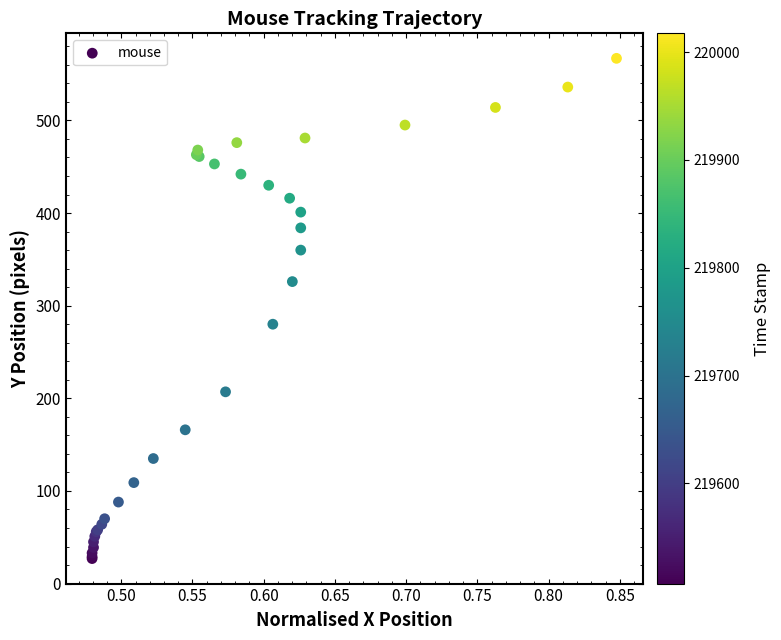

What Y value in the scatter plot is closest to 297?

280